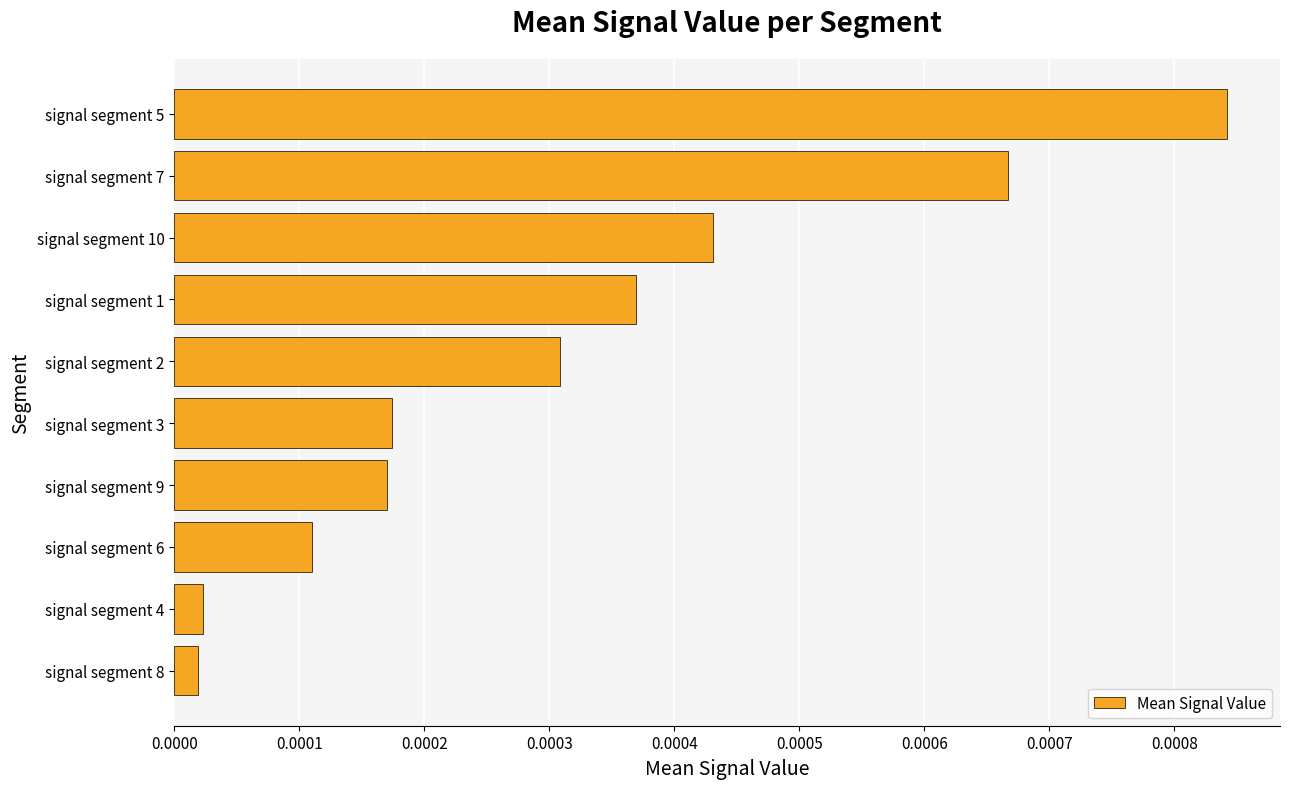

Between signal segment 6 and signal segment 5, which is larger?

signal segment 5